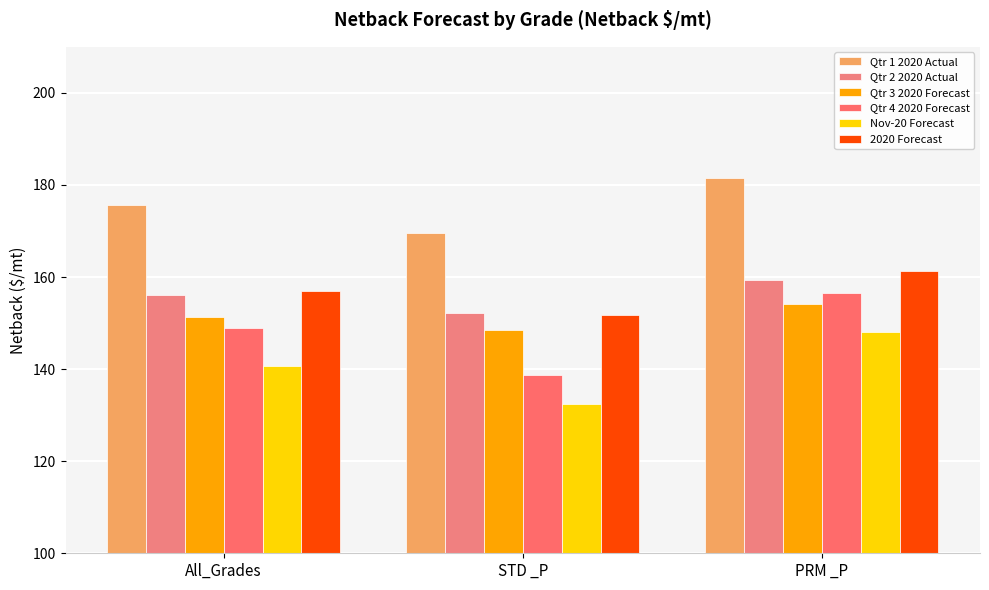

Reading left to right, list all the values displayed in this chart.

Qtr 1 2020 Actual: 175.7	169.6	181.6
Qtr 2 2020 Actual: 156.2	152.3	159.3
Qtr 3 2020 Forecast: 151.4	148.4	154.1
Qtr 4 2020 Forecast: 148.9	138.7	156.5
Nov-20 Forecast: 140.6	132.4	148.1
2020 Forecast: 157.0	151.8	161.3